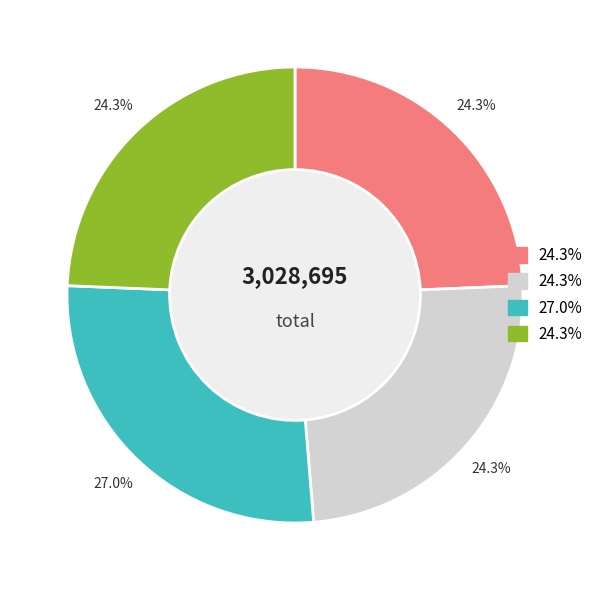

Is there a majority slice in this chart?

No